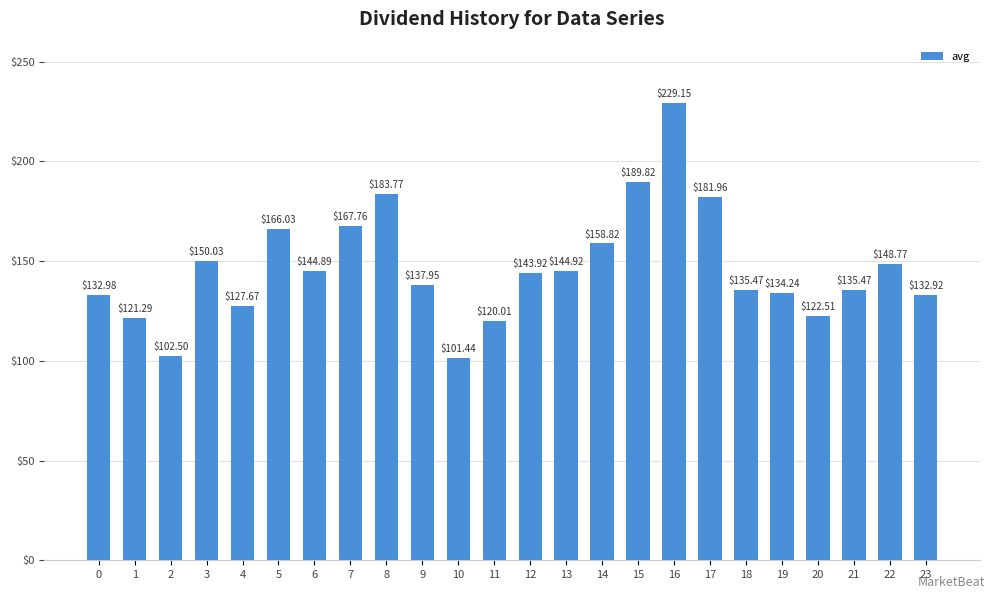

What is the sum of all values?

3514.3